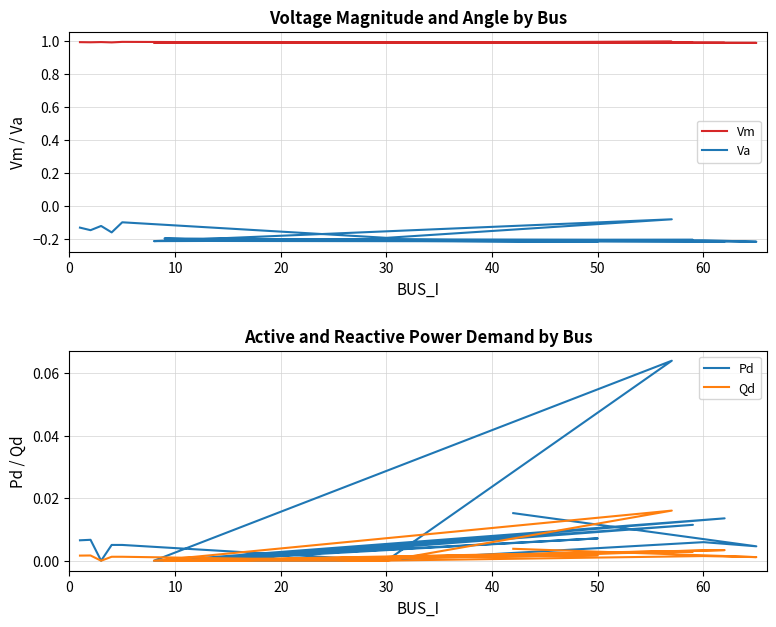

True or false: Va has more than 2 points higher than both neighbors.

True